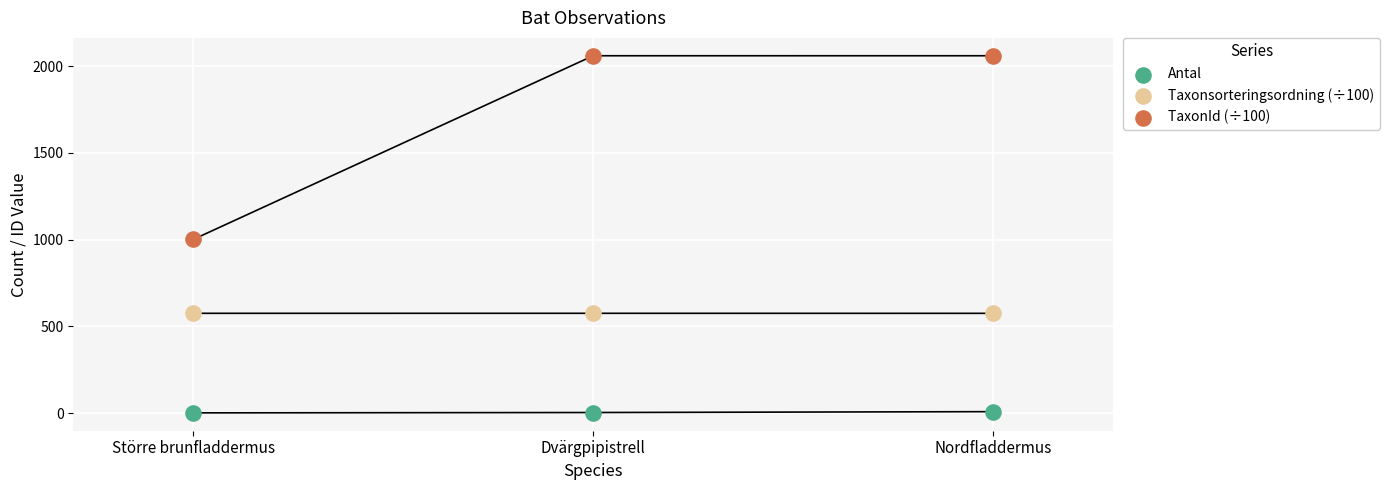

Which series reaches the minimum Y coordinate?

Antal